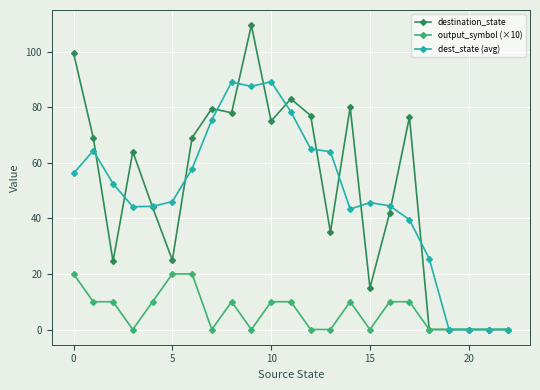

Which series has the widest spread of values?

destination_state